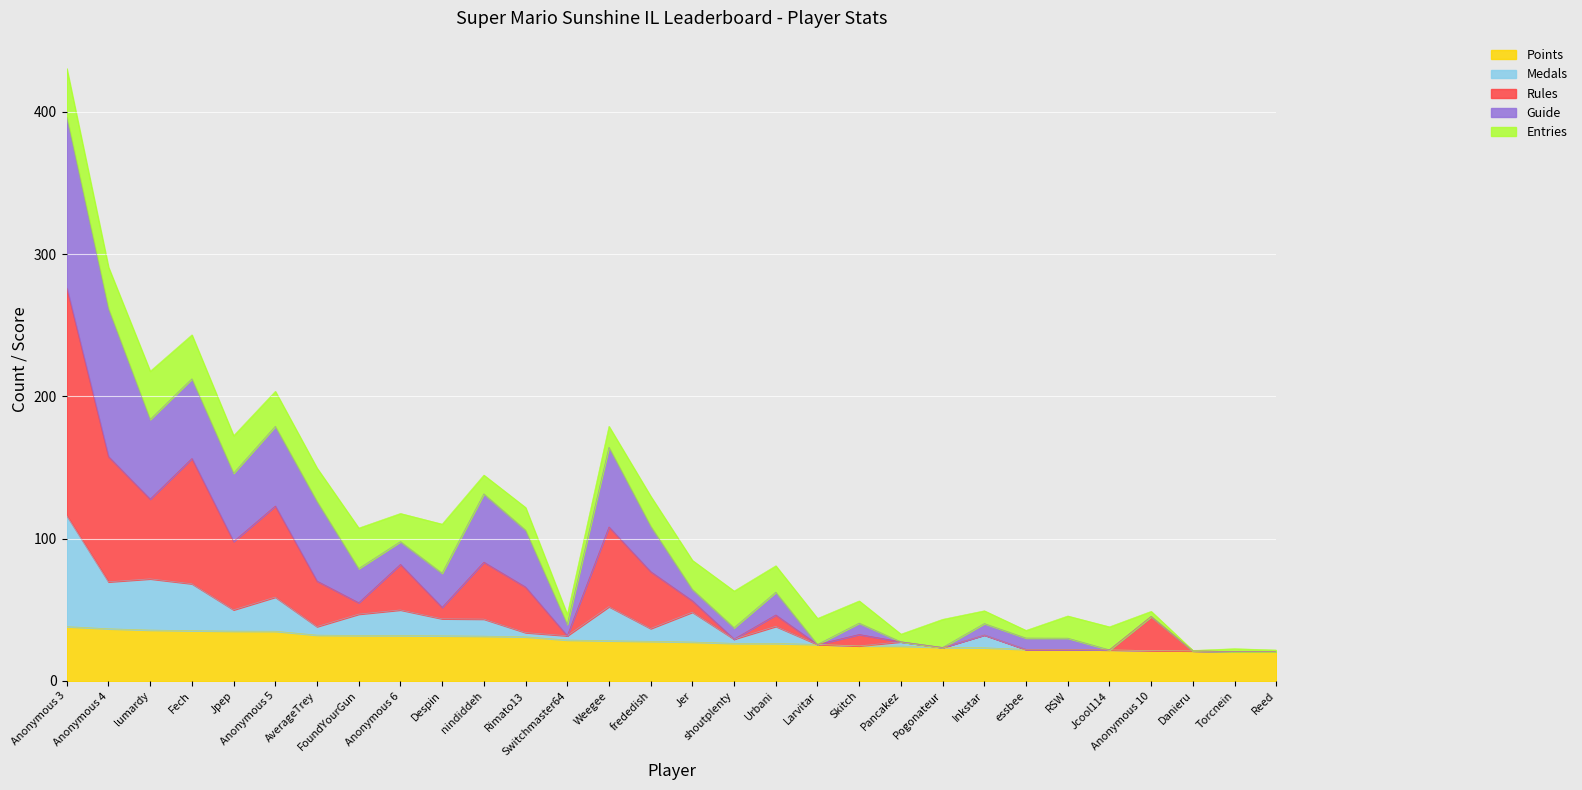

What is the maximum value for Points?

38.2